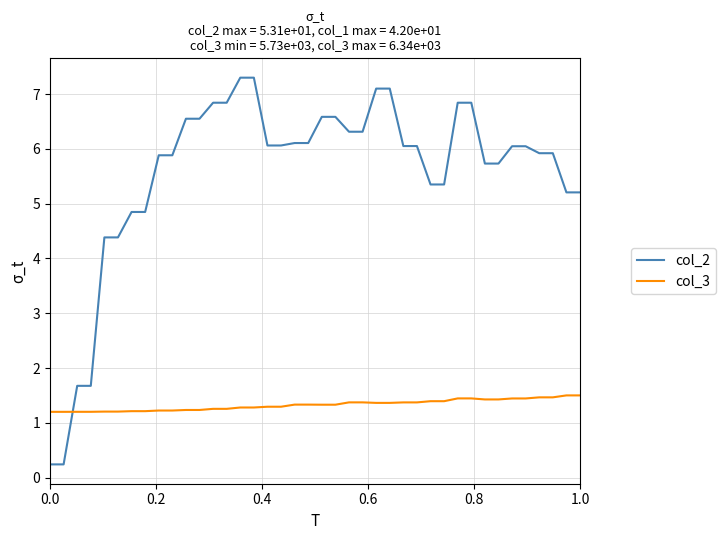

List the series in order of their overall mean, highest first.

col_2, col_3